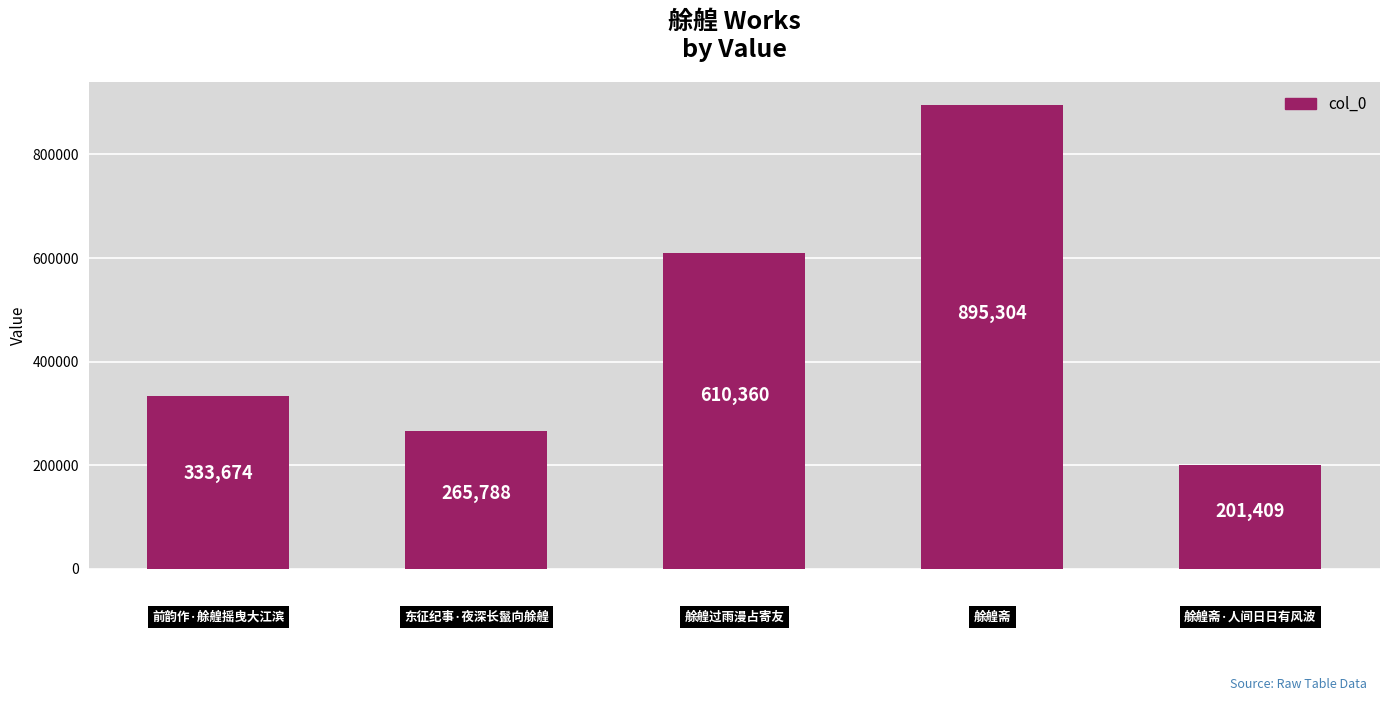

What is the difference between the second highest and minimum values?

408951